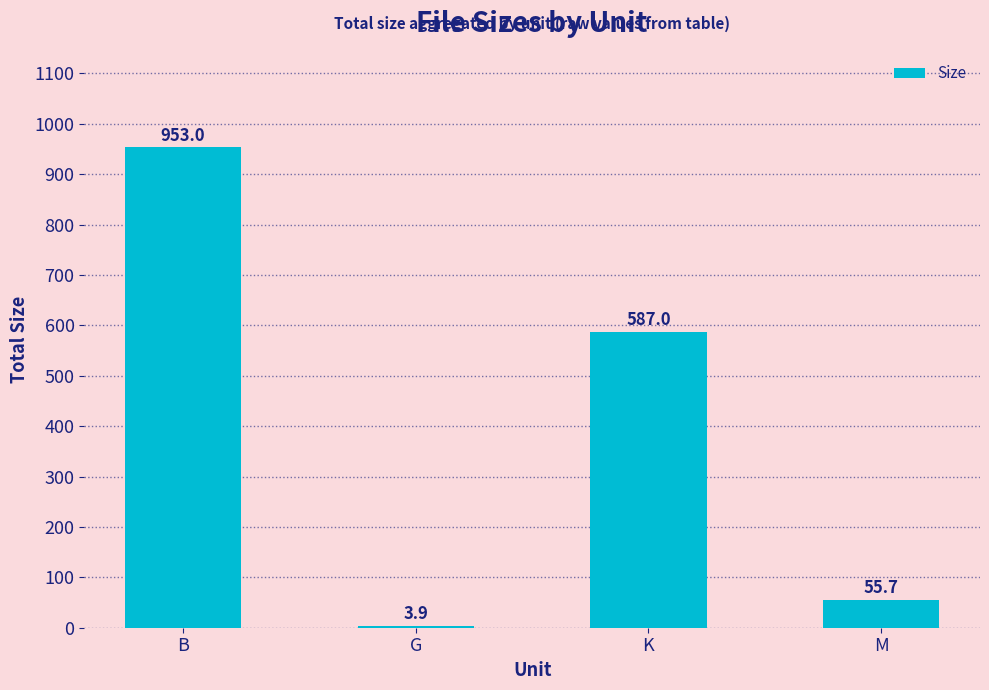

What is the value of the 1st bar from the left?

953.0